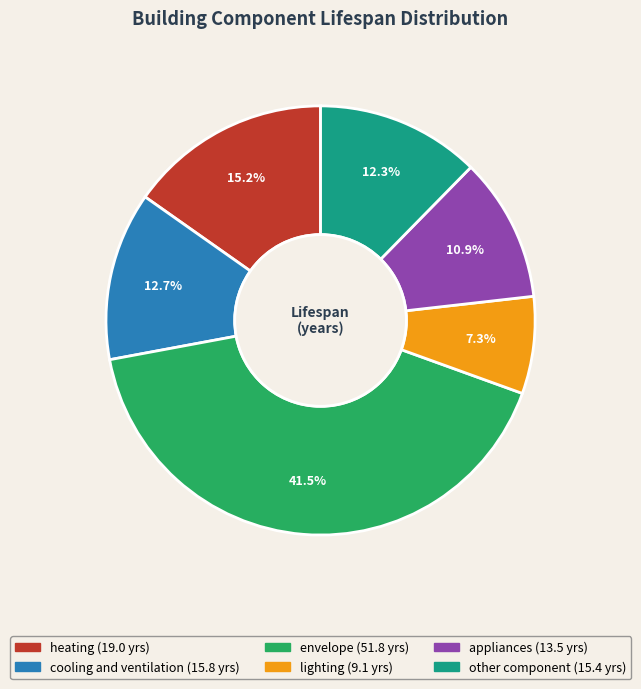

To the nearest percent, what is the difference between the largest and smallest slice percentages?

34%